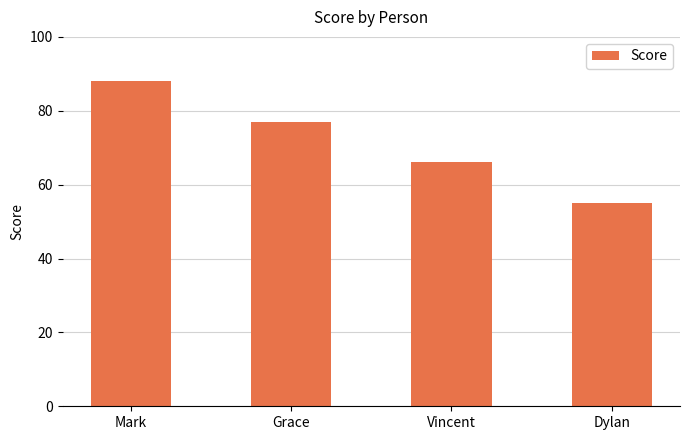

List the labels in order of value, largest first.

Mark, Grace, Vincent, Dylan